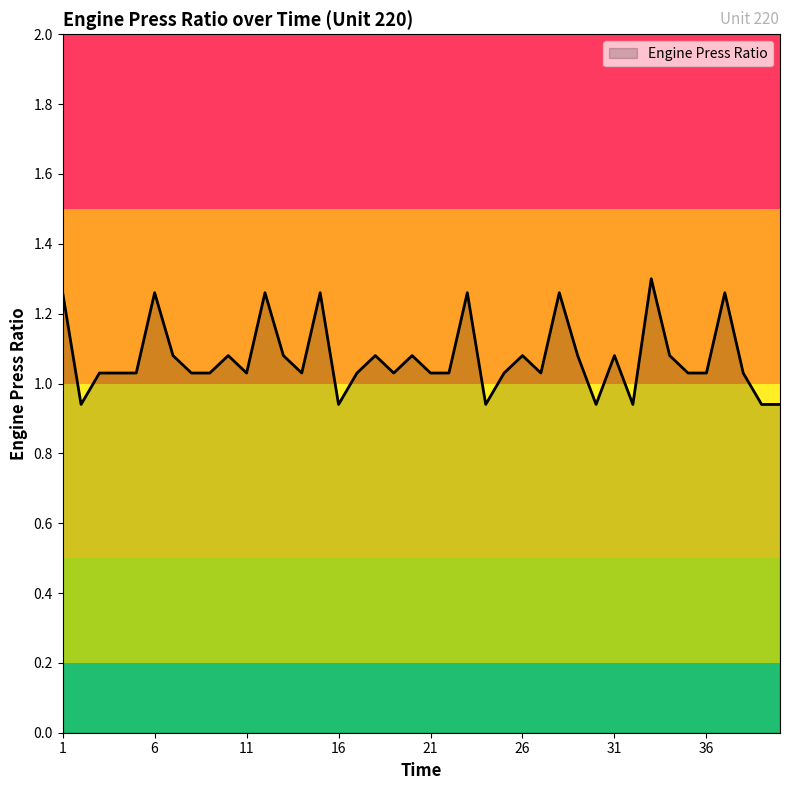

What is the difference between the maximum and minimum values?

0.4